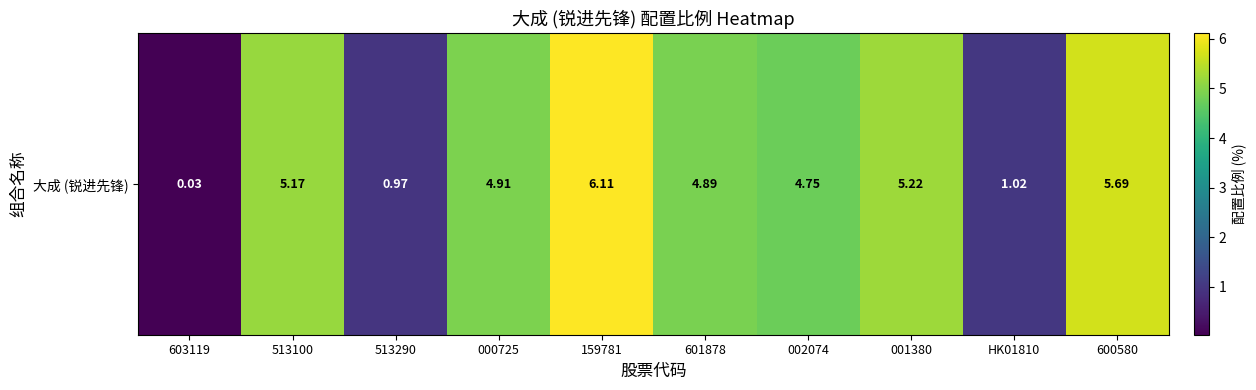

Which has a higher value, 601878 or 001380?

001380